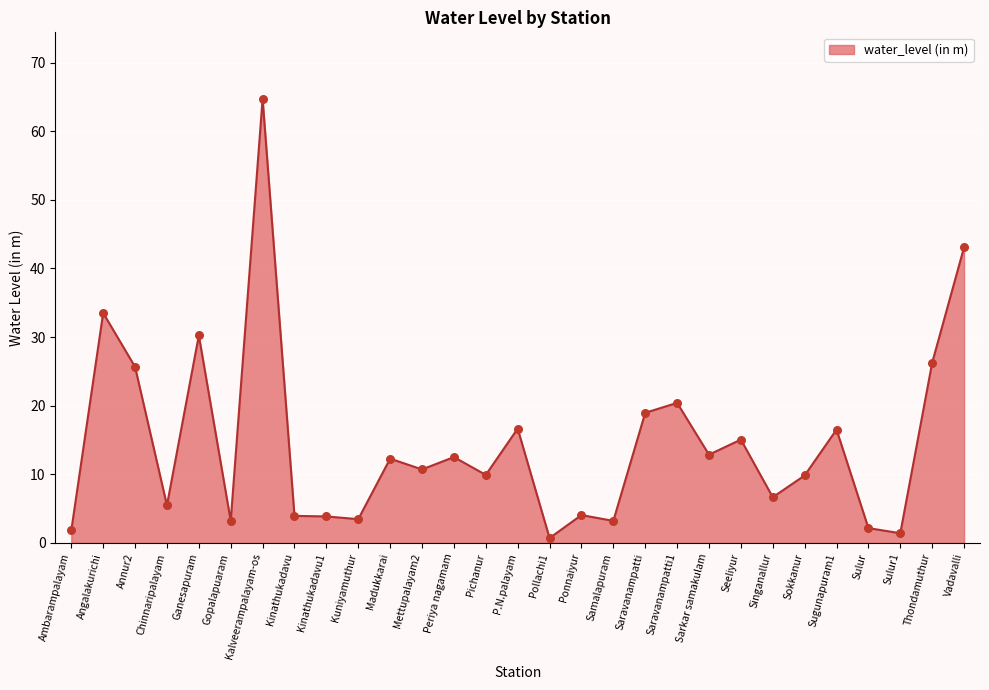

Between Gopalapuaram and Periya nagamam, which is larger?

Periya nagamam